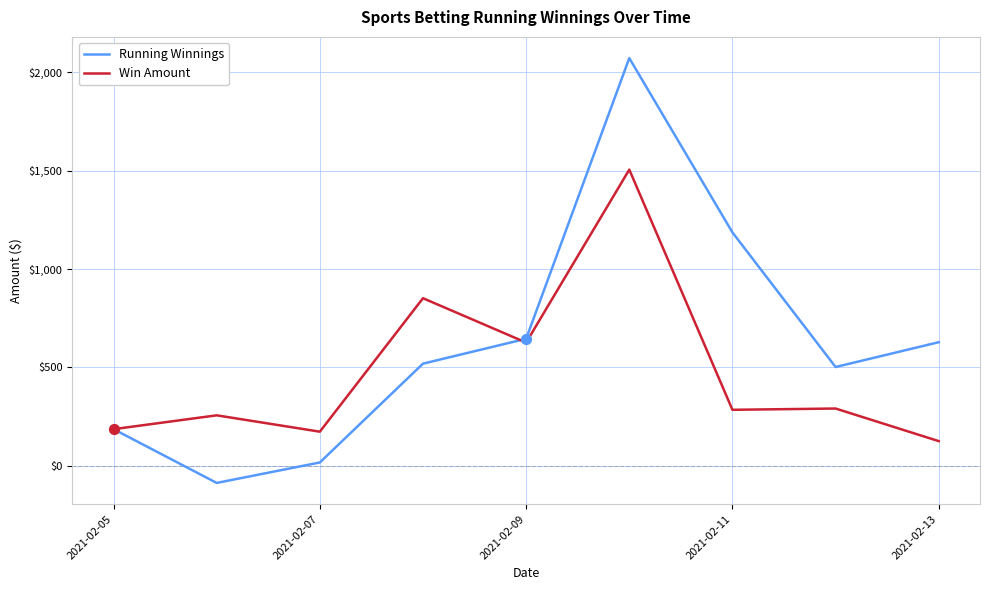

Which series has the largest range (max minus min)?

Running Winnings